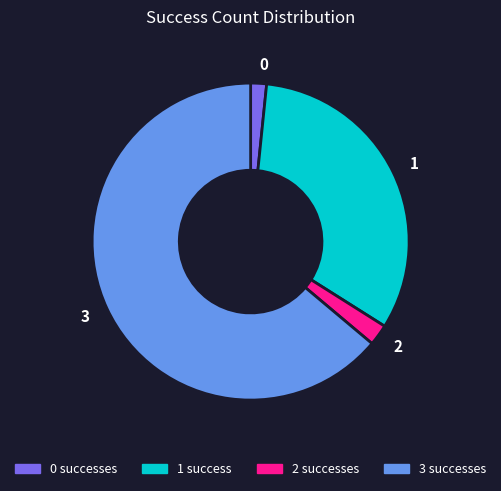

Do 2 and 3 together represent more than half of the pie?

Yes